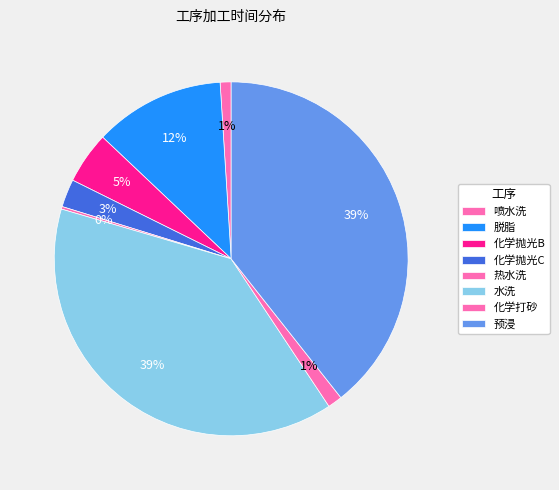

To the nearest percent, what is the difference between the largest and smallest slice percentages?

39%